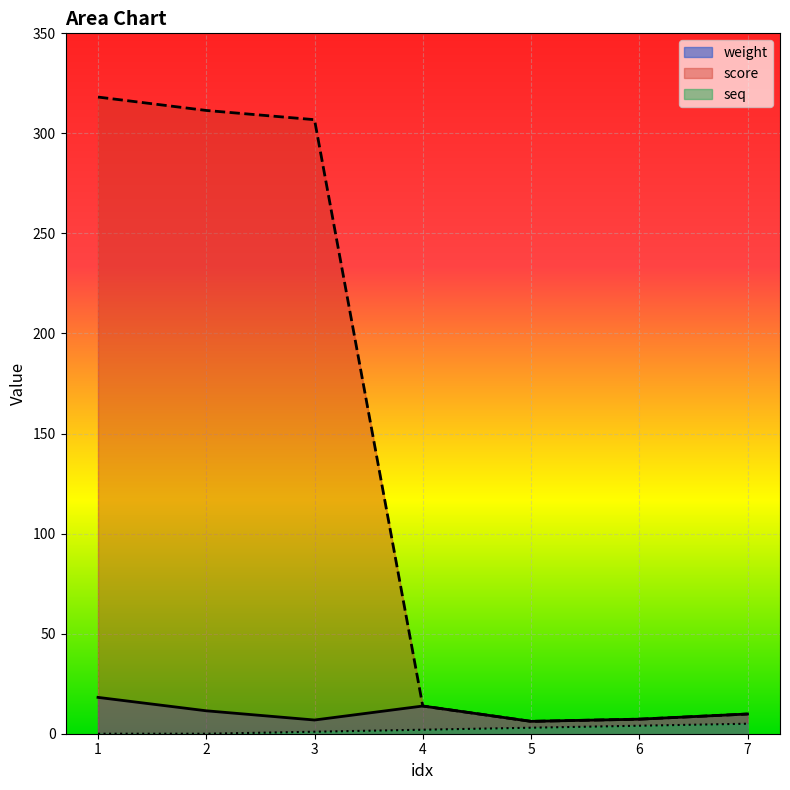

At which category is the sum across all series the highest?

1